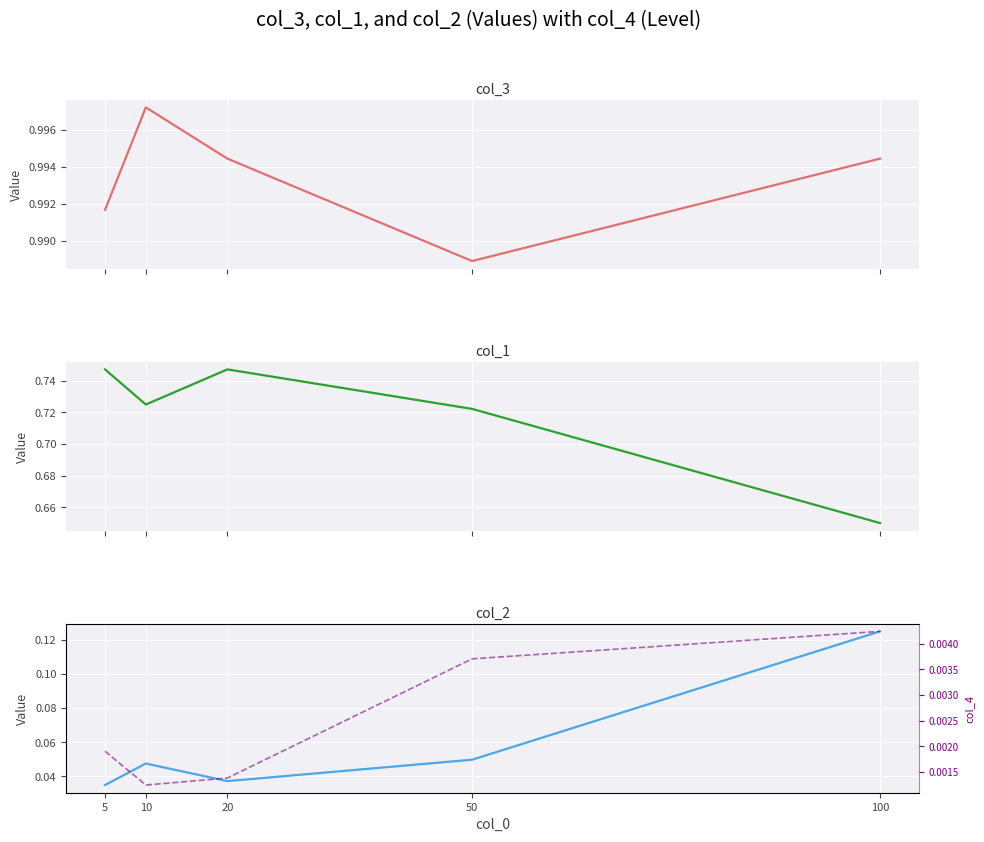

Is it true that col_4 equals 0.0 at 5?

True